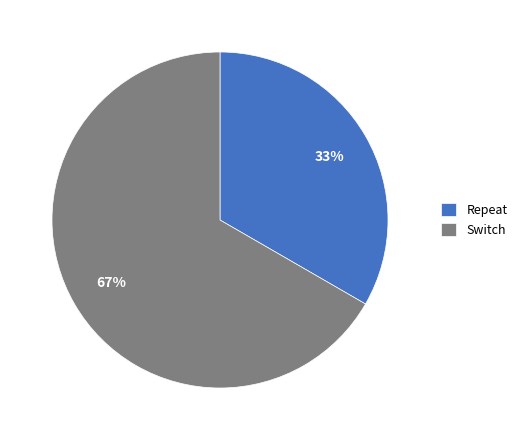

What percentage is the Switch slice, to the nearest percent?

67%